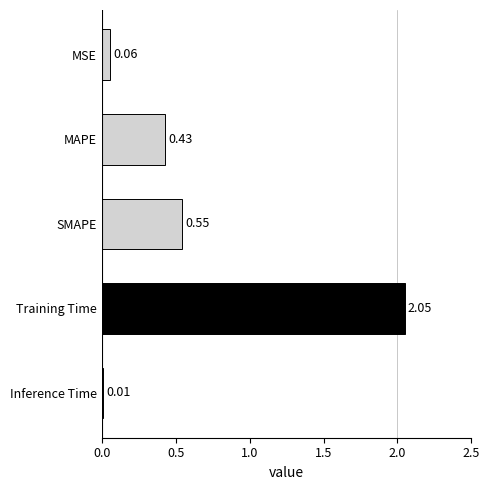

Which category has the highest value across all series?

Training Time